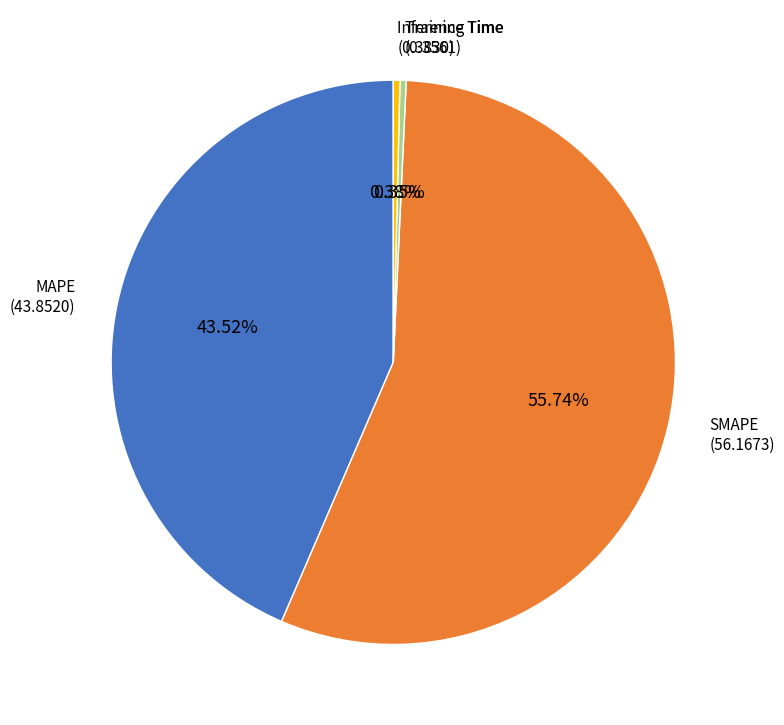

Which category accounts for the majority?

SMAPE